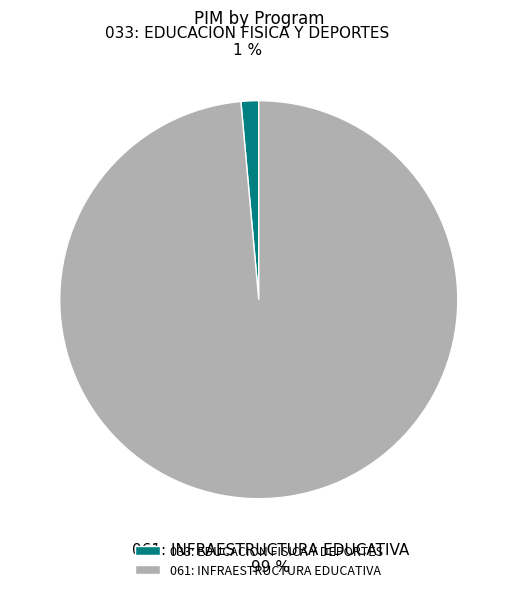

To the nearest percent, what portion does 061: INFRAESTRUCTURA EDUCATIVA represent?

99%